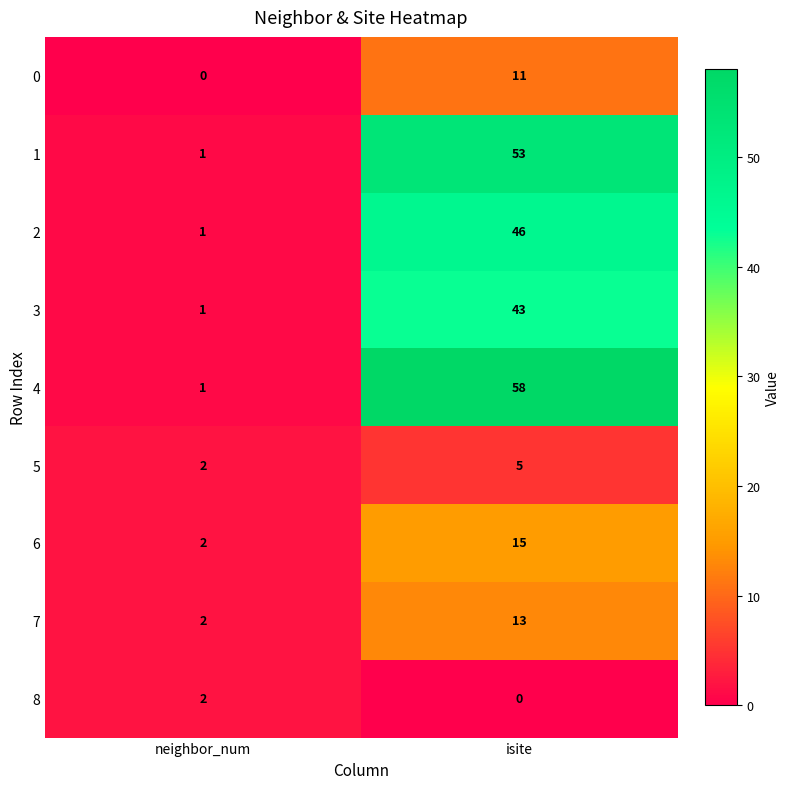

What is the average value of the 1 series?

27